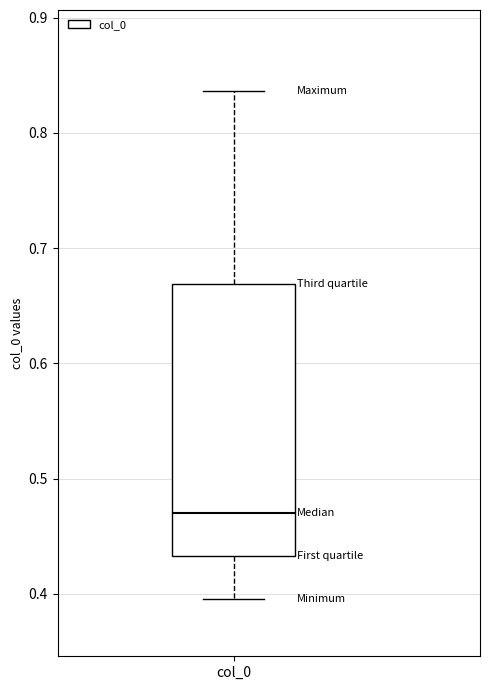

Read this box plot against the y-axis: the position of the median line, the range covered by the box, and the ends of both whiskers. The values are not printed on the chart, so give them approximately, as read against the axis.

median 0.47, box 0.43 to 0.67, whiskers 0.40 to 0.84